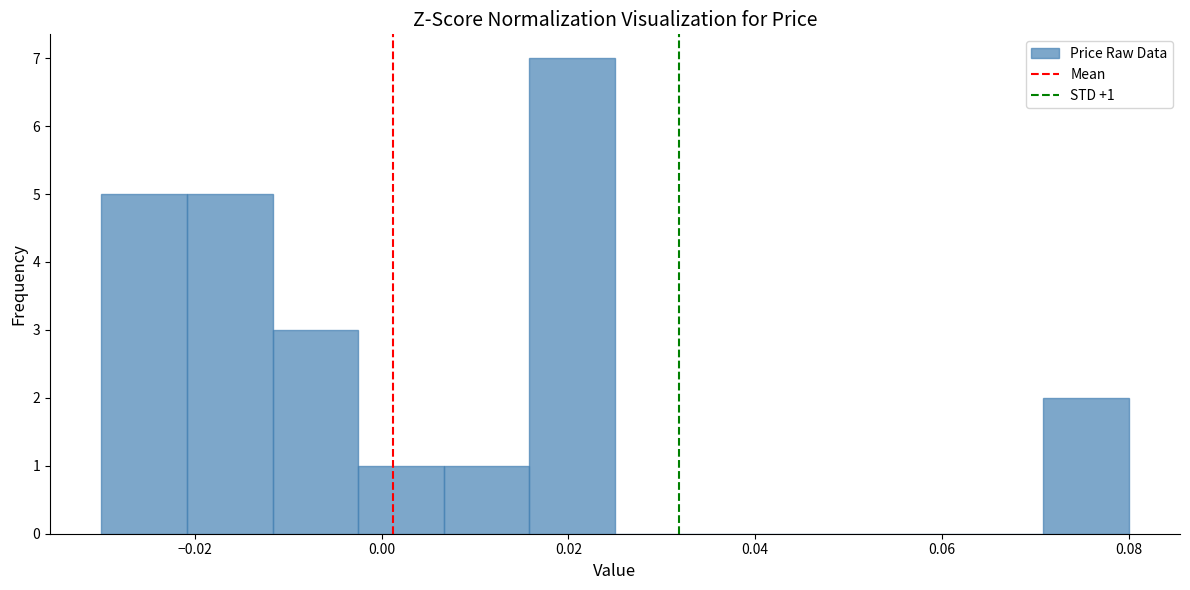

Which range on the x-axis has the tallest bar?

0.016 to 0.026